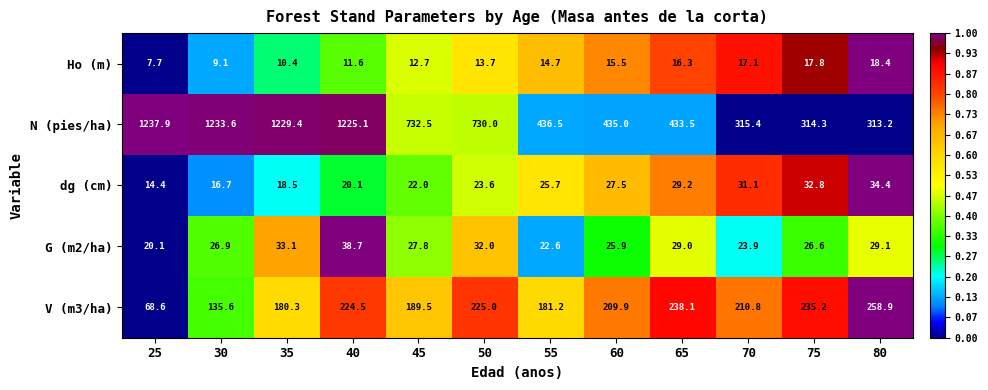

Rank the series by their maximum value, from highest to lowest.

N (pies/ha), V (m3/ha), G (m2/ha), dg (cm), Ho (m)